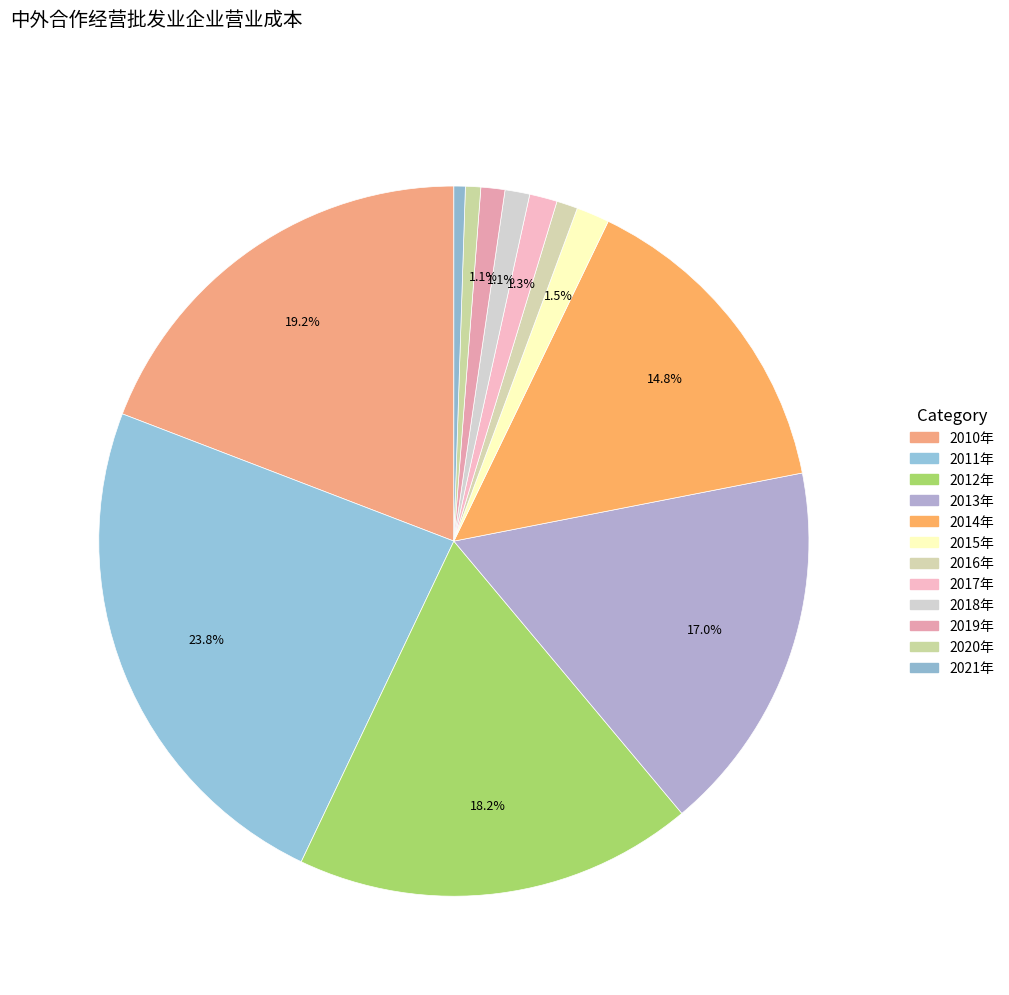

Does any single category account for the majority?

No